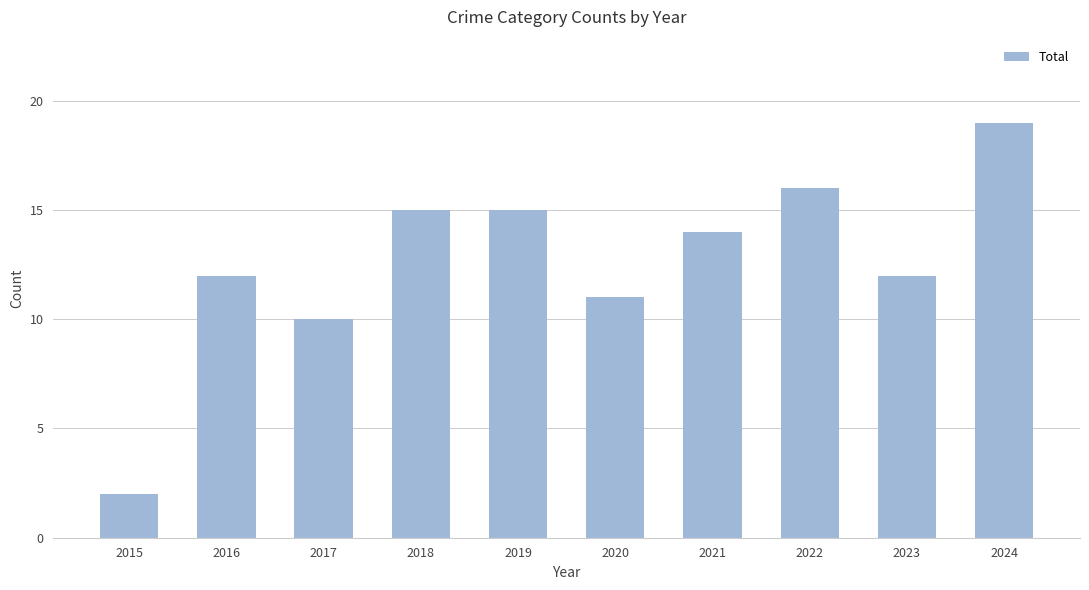

What is the change in value from 2022 to 2023?

-4